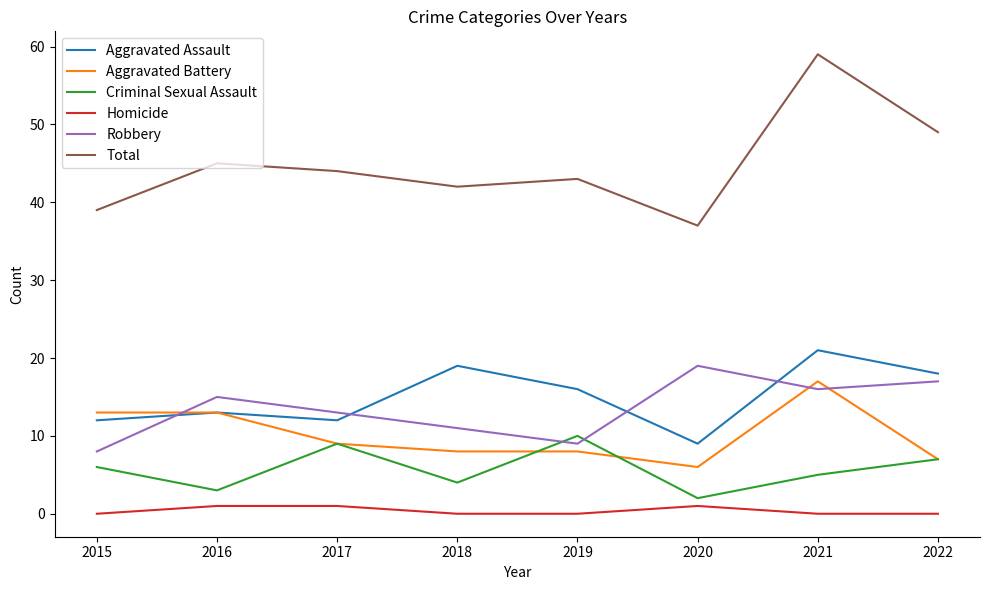

The value of Aggravated Assault at 2018 is 19. True or false?

True